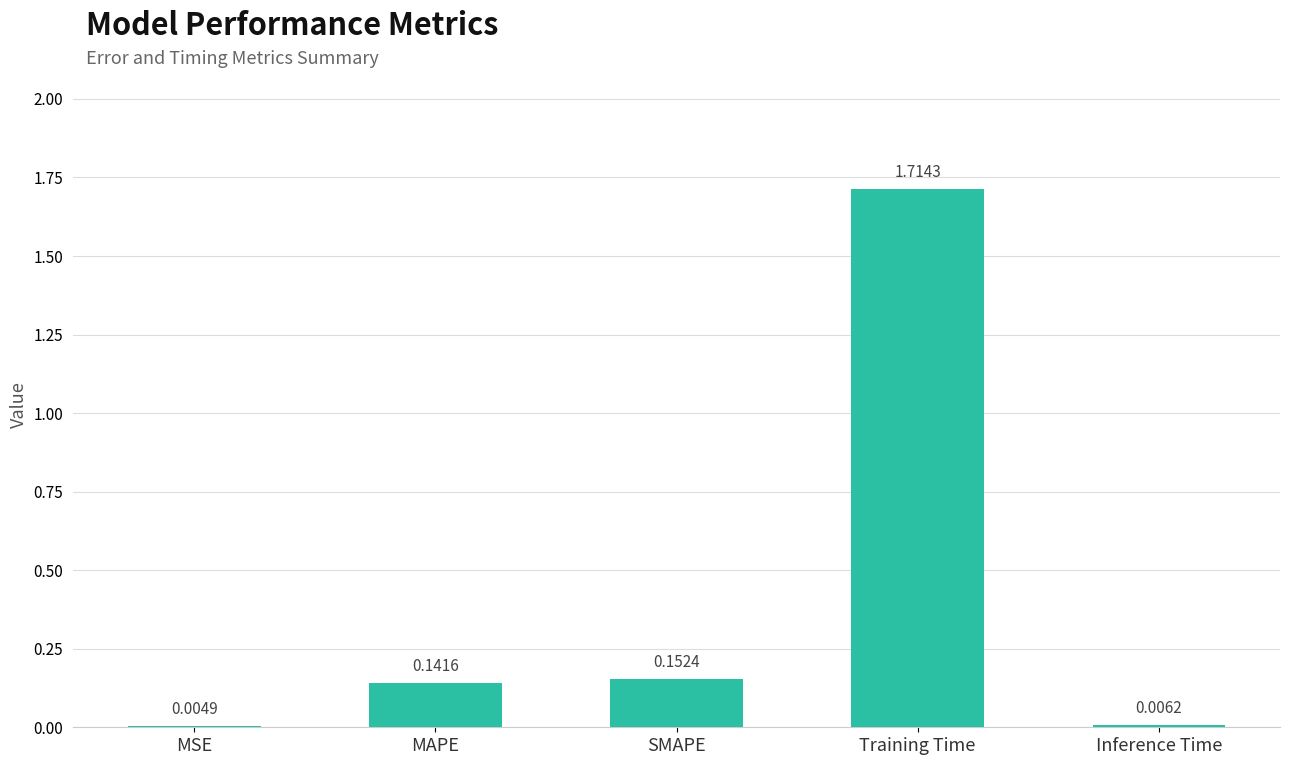

Where is the data nearest to the value 0?

MSE